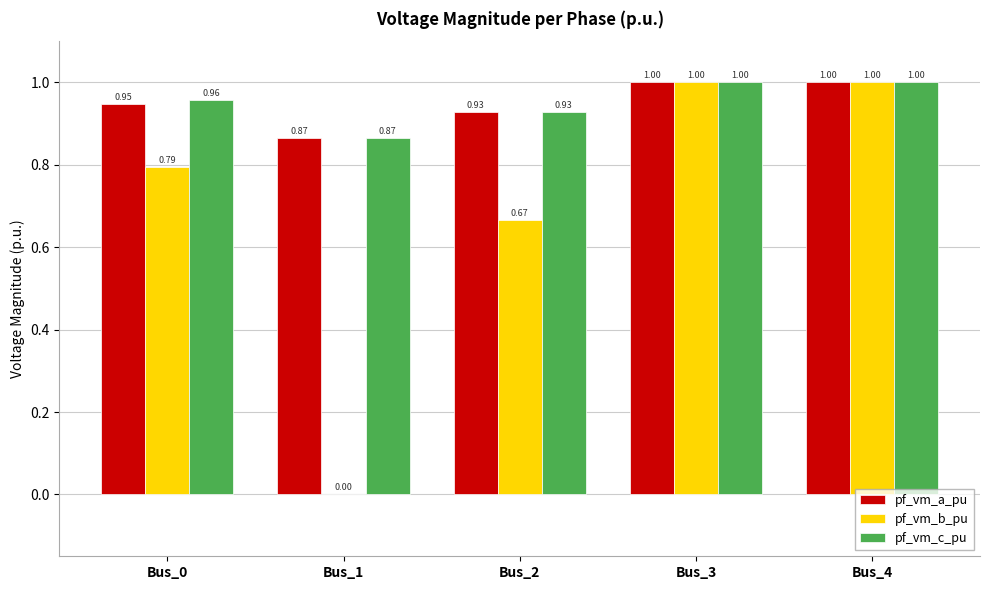

What is the average value of the pf_vm_c_pu series?

1.0